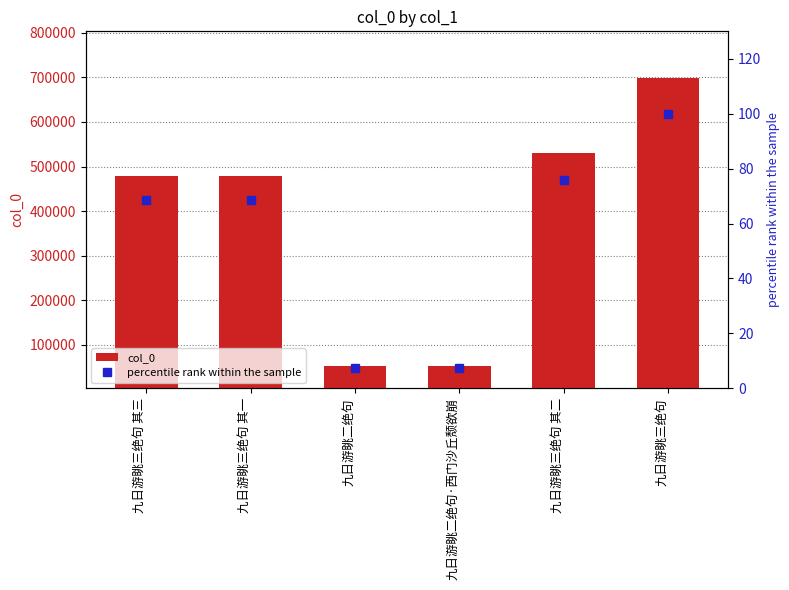

What is the average value of the percentile rank within the sample series?

54.6